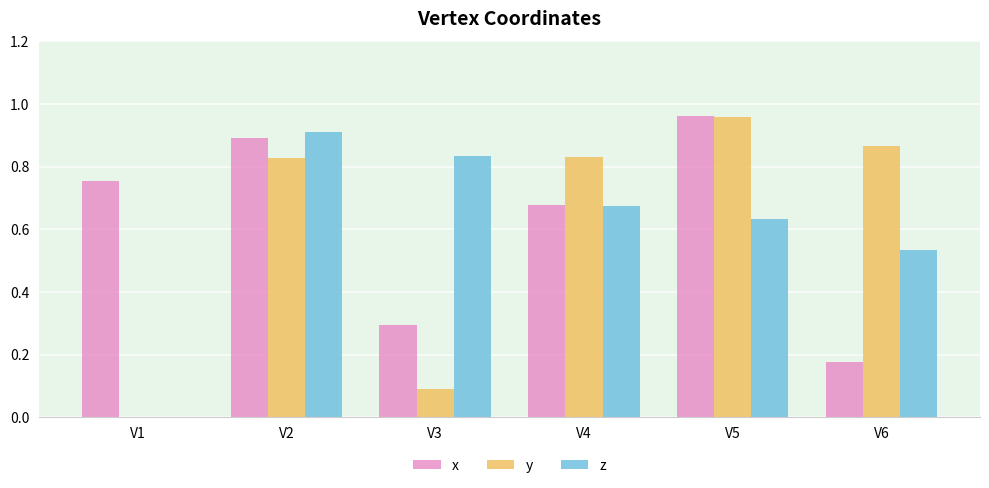

Between V1 and V5, which series saw the biggest shift?

y